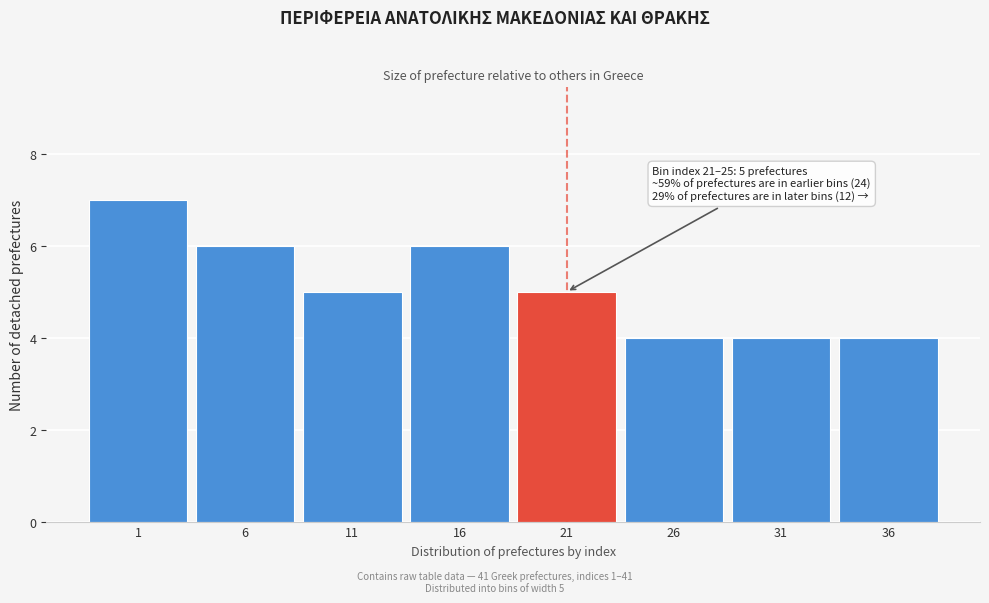

Reading left to right, extract all data points from this chart.

7	6	5	6	5	4	4	4